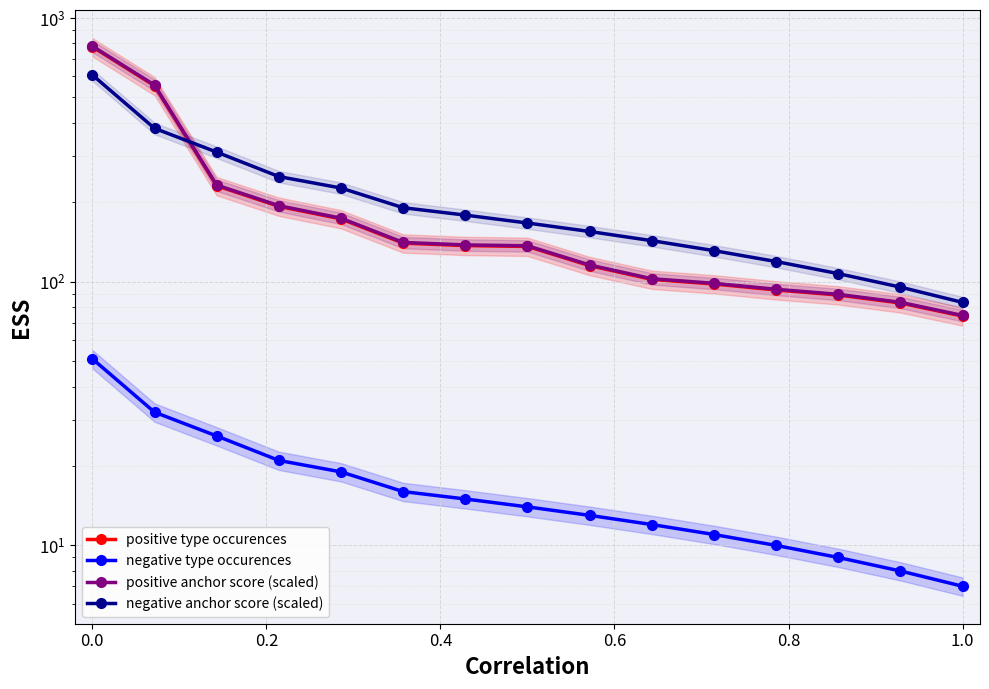

How many data points in negative anchor score (scaled) are above 166?

8